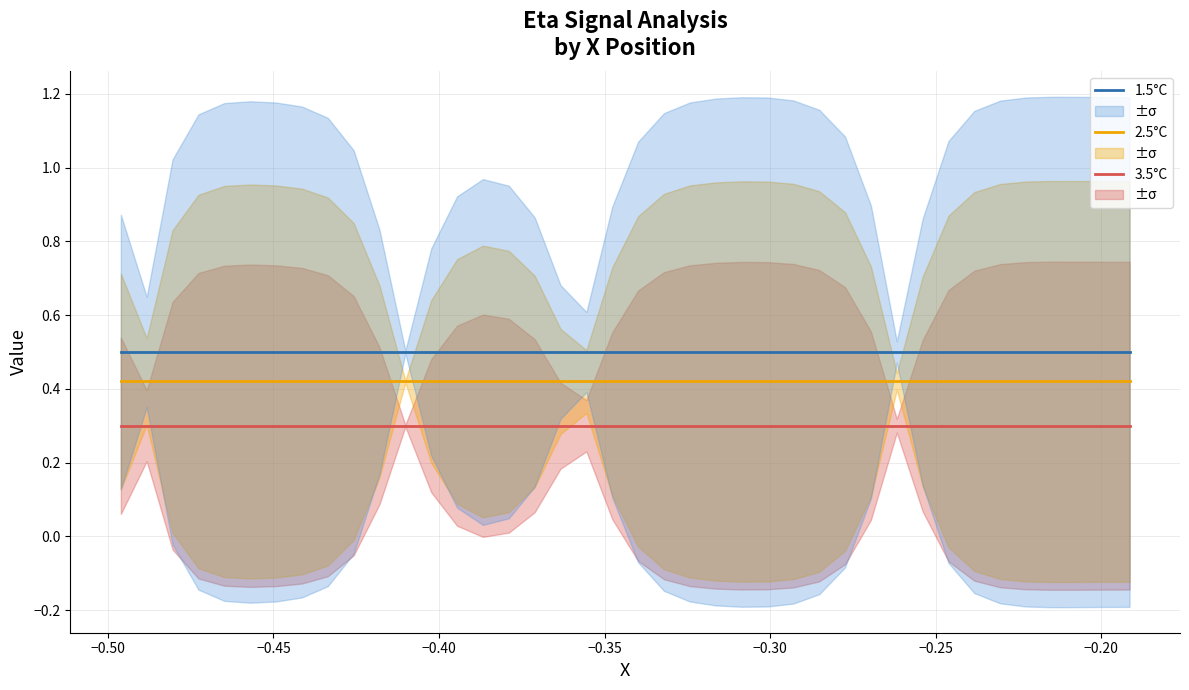

True or false: 2.5°C and 1.5°C intersect in this chart.

False